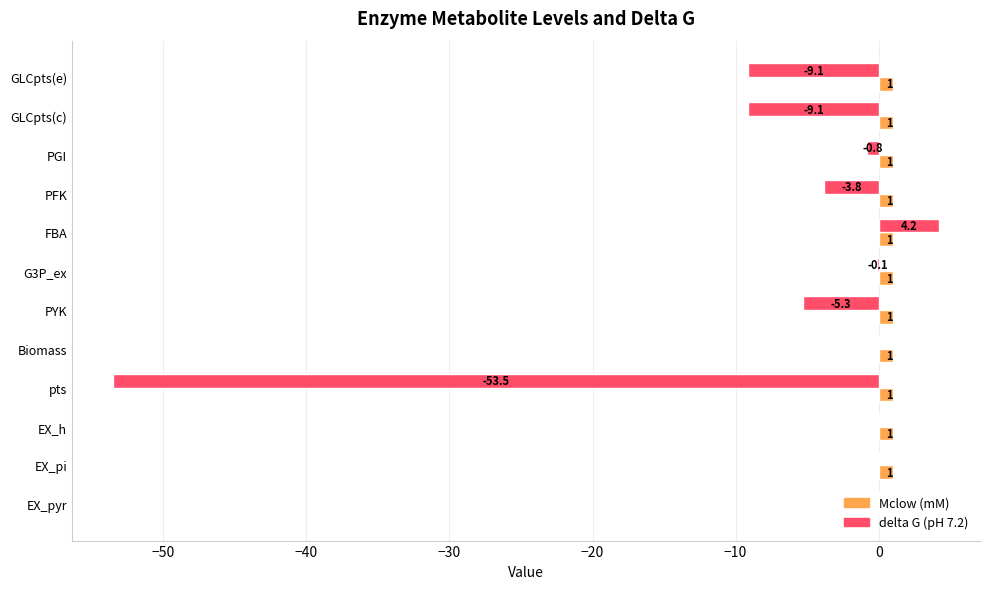

At which category does the chart reach its peak across all series?

FBA